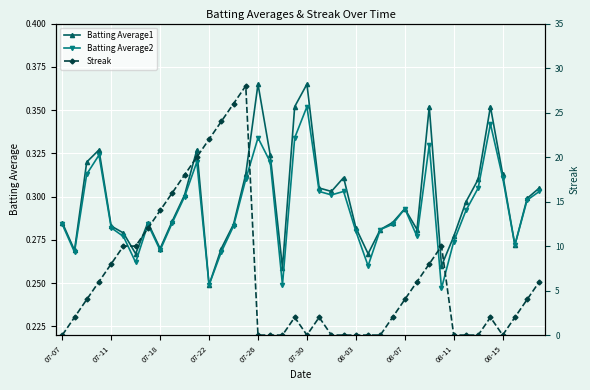

How many lines are shown in the chart?

3